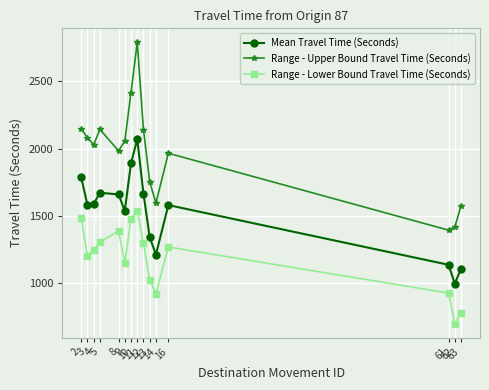

At how many categories does at least one series exceed 1821?

10